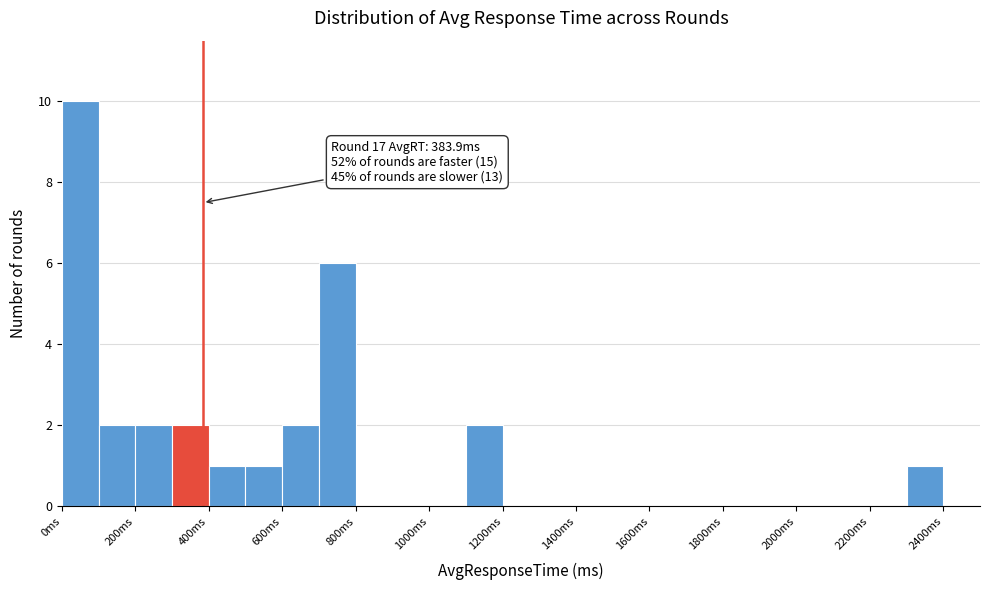

Which range on the x-axis has the tallest bar?

0 to 100